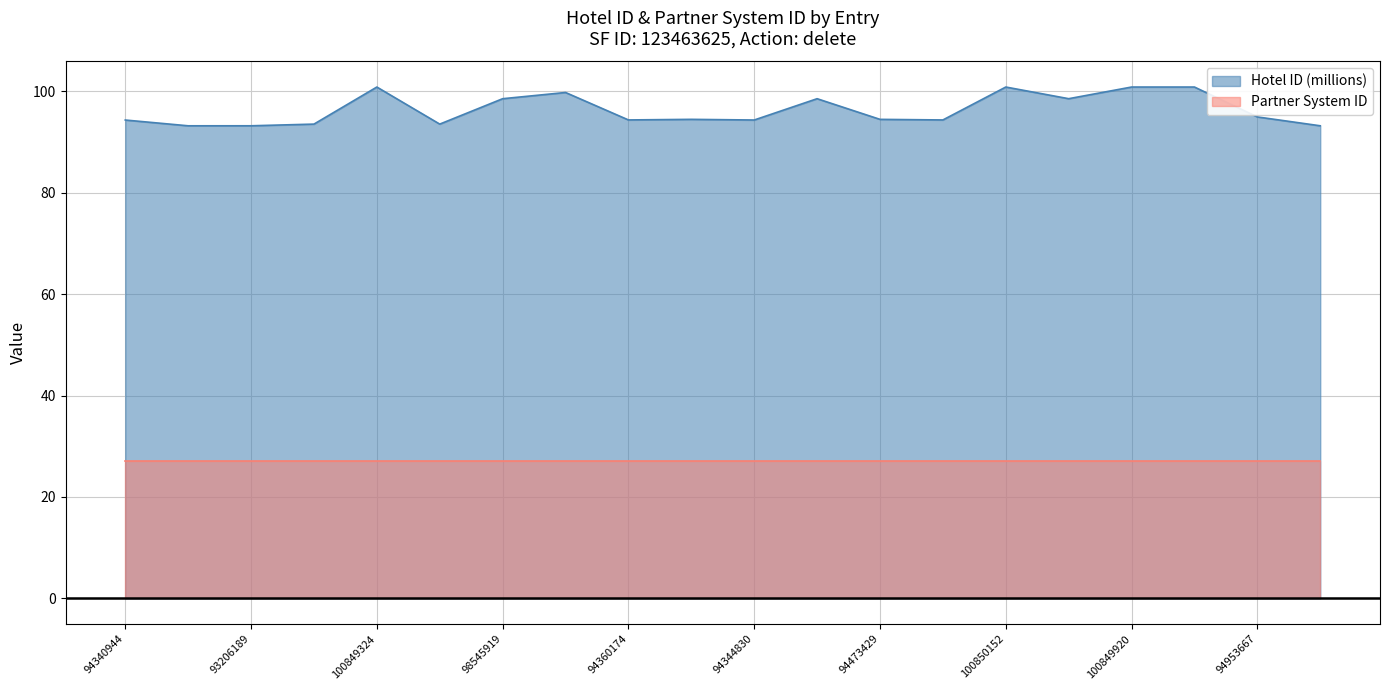

List the labels in order of value, smallest first.

93203592, 93205427, 93206189, 93536856, 93536886, 94340944, 94344830, 94357152, 94360174, 94473429, 94475980, 94953667, 98545919, 98547061, 98550452, 99773349, 100849072, 100849324, 100849920, 100850152